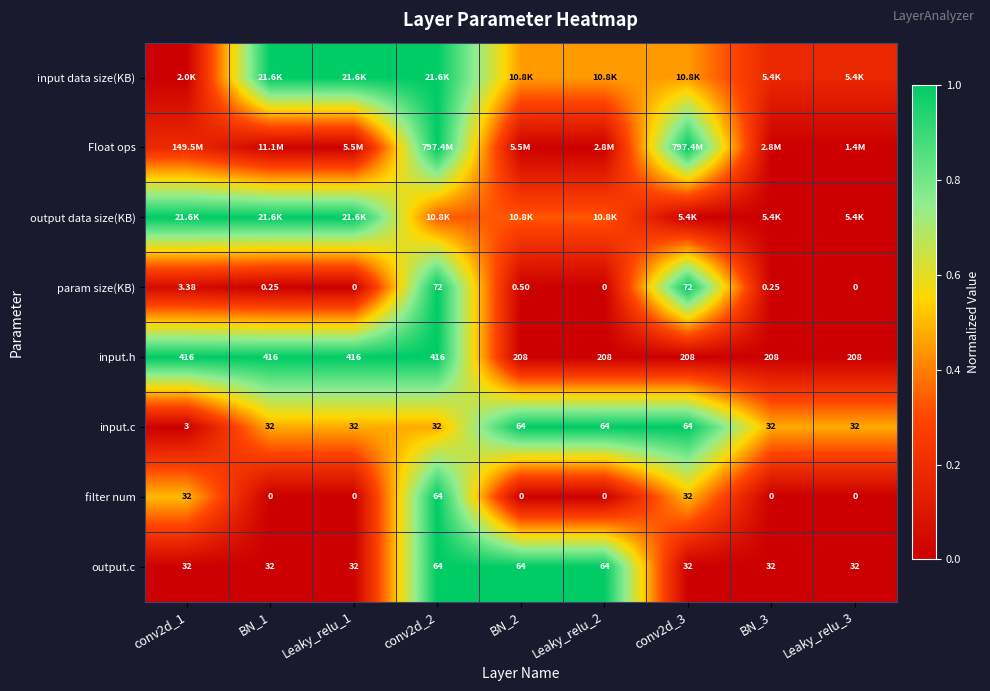

The filter num series shows 0.4 at Leaky_relu_3. True or false?

False